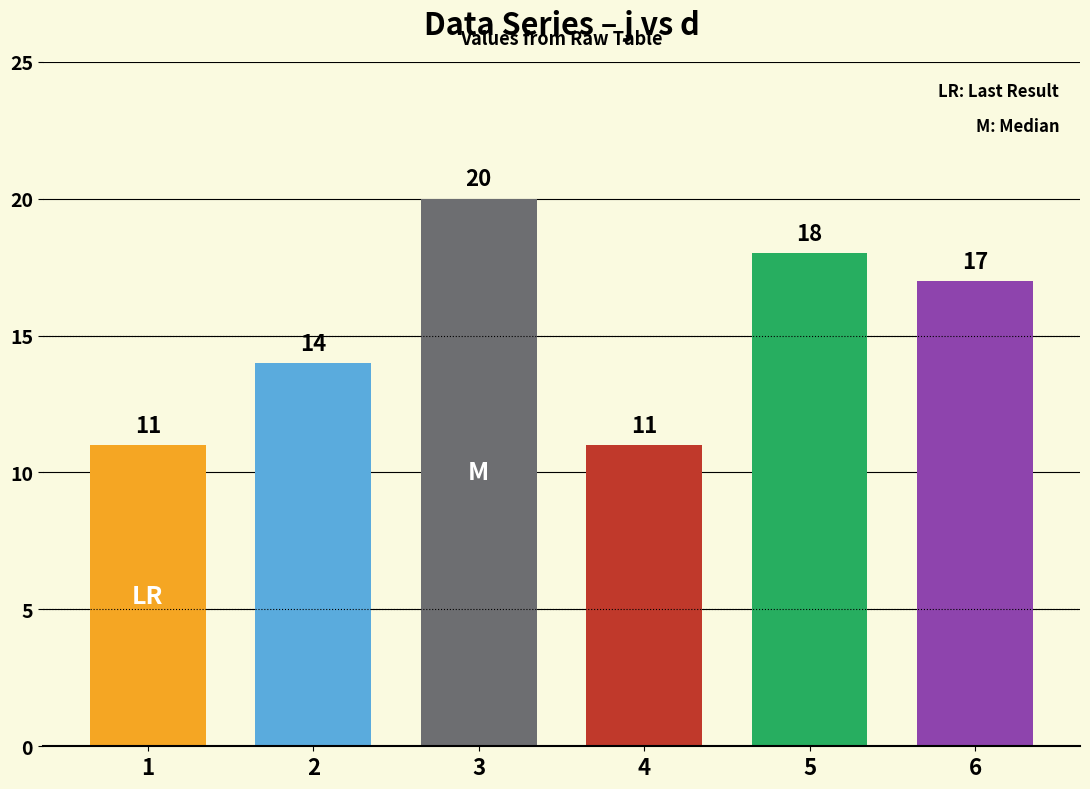

Reading left to right, transcribe all the data shown in this chart.

1=11	2=14	3=20	4=11	5=18	6=17